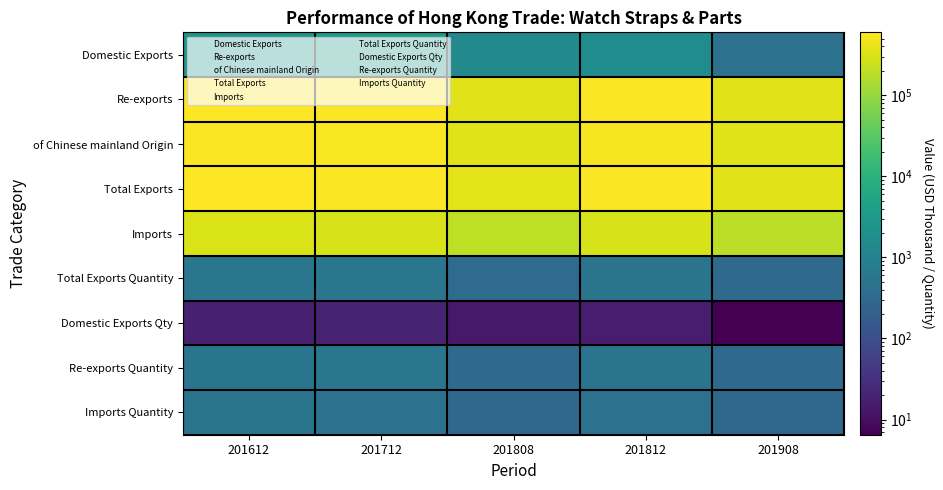

At which category does the chart reach its peak across all series?

201612